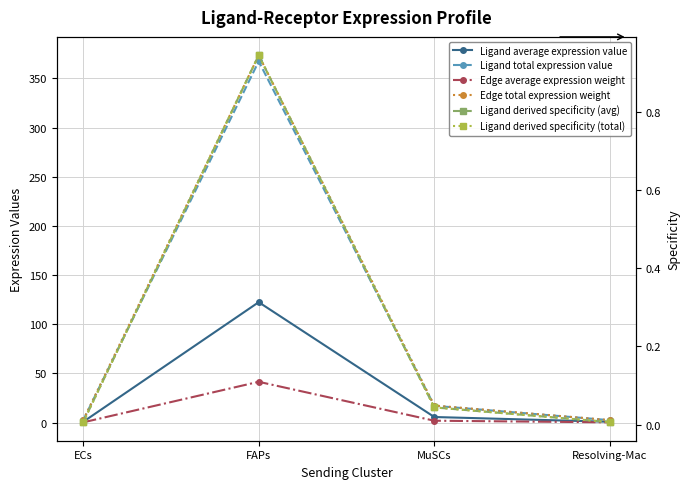

True or false: Ligand total expression value and Edge average expression weight cross at least once.

False